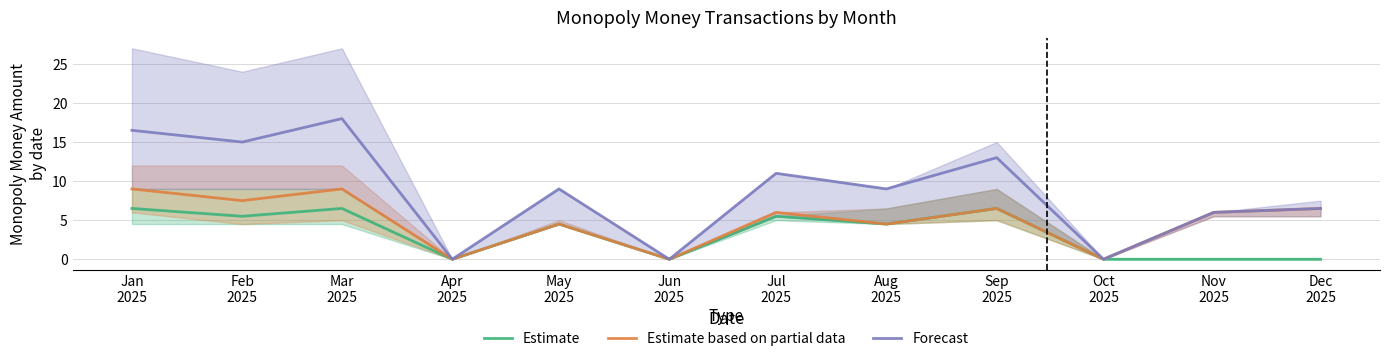

Which has a higher value, Nov
2025 or Apr
2025?

Nov
2025